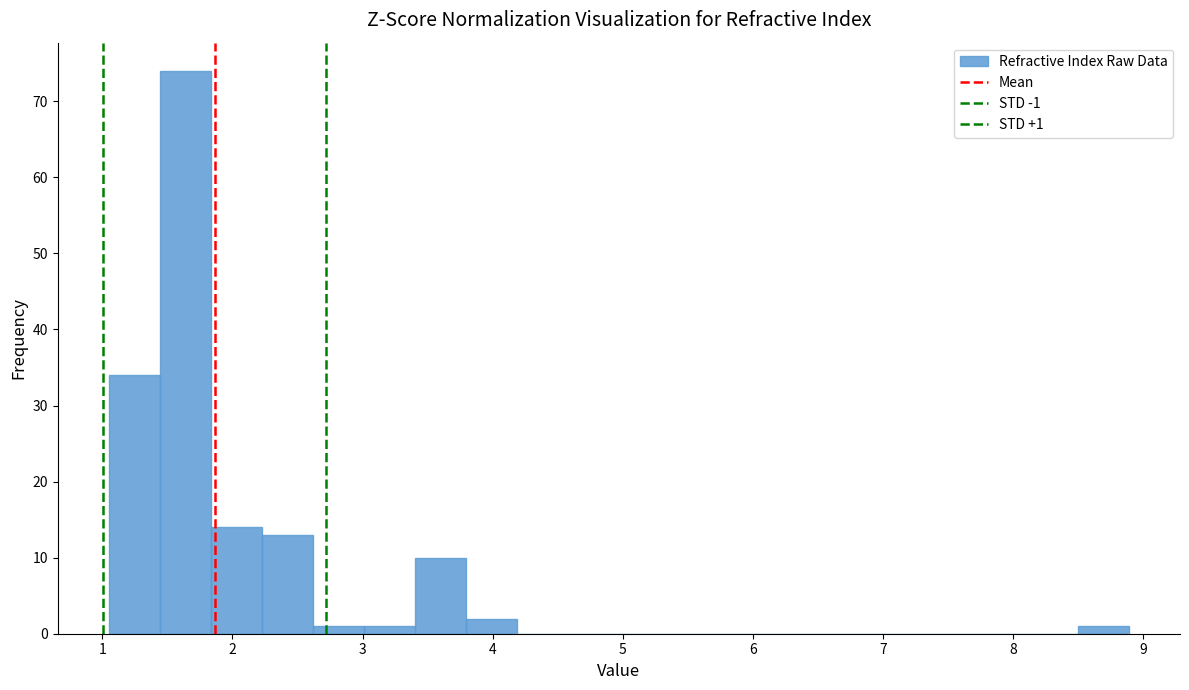

Around what value on the x-axis is the tallest bar? Give the approximate position of its centre, as read against the axis.

1.6